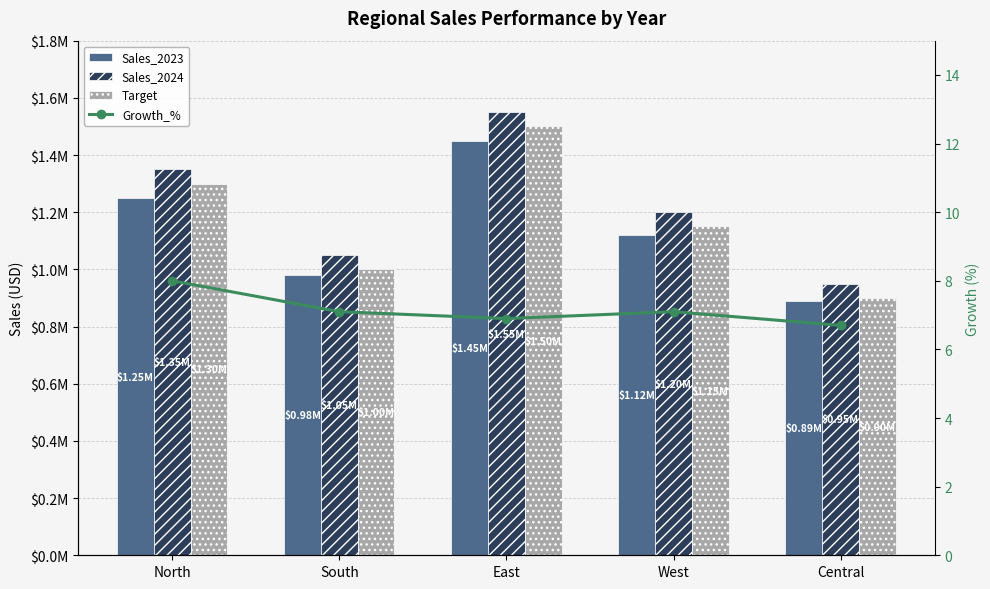

At how many categories does at least one series exceed 547495?

5